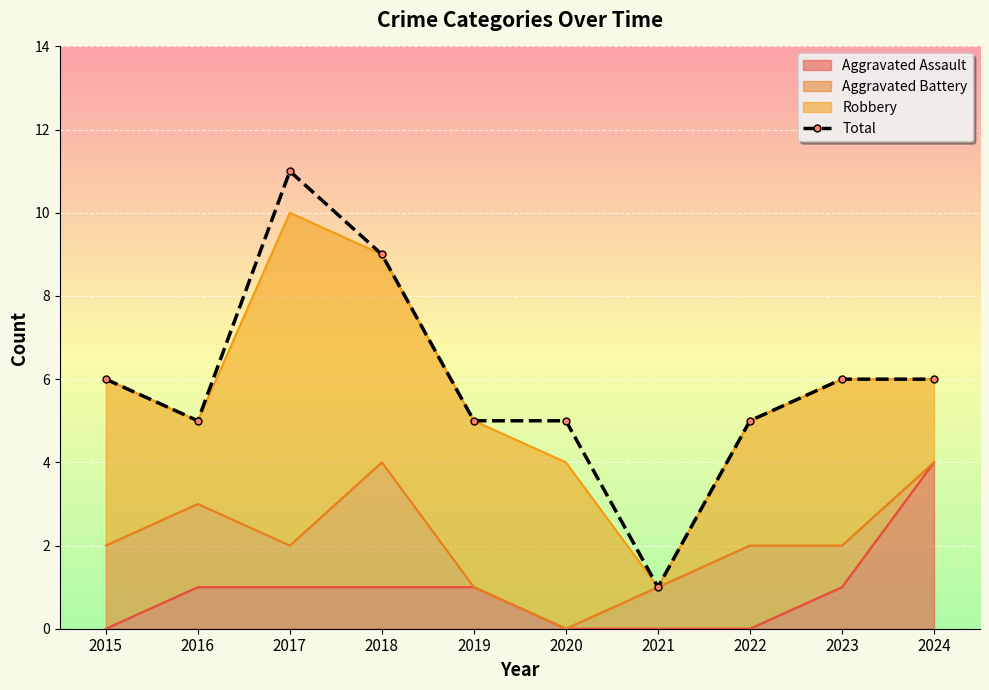

Where does the data first go above 6?

2017